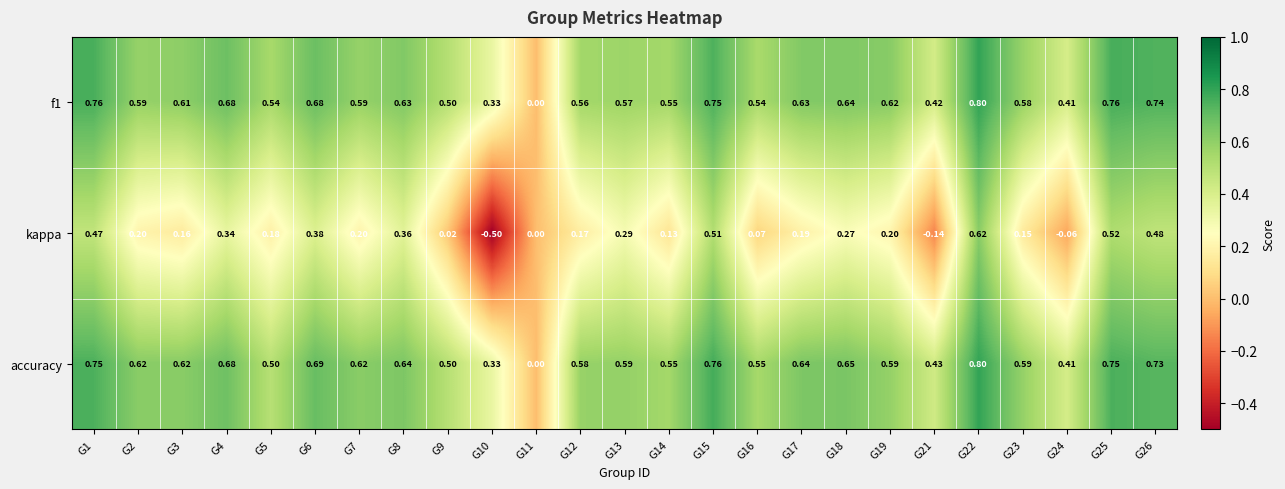

Which series has the widest spread of values?

kappa